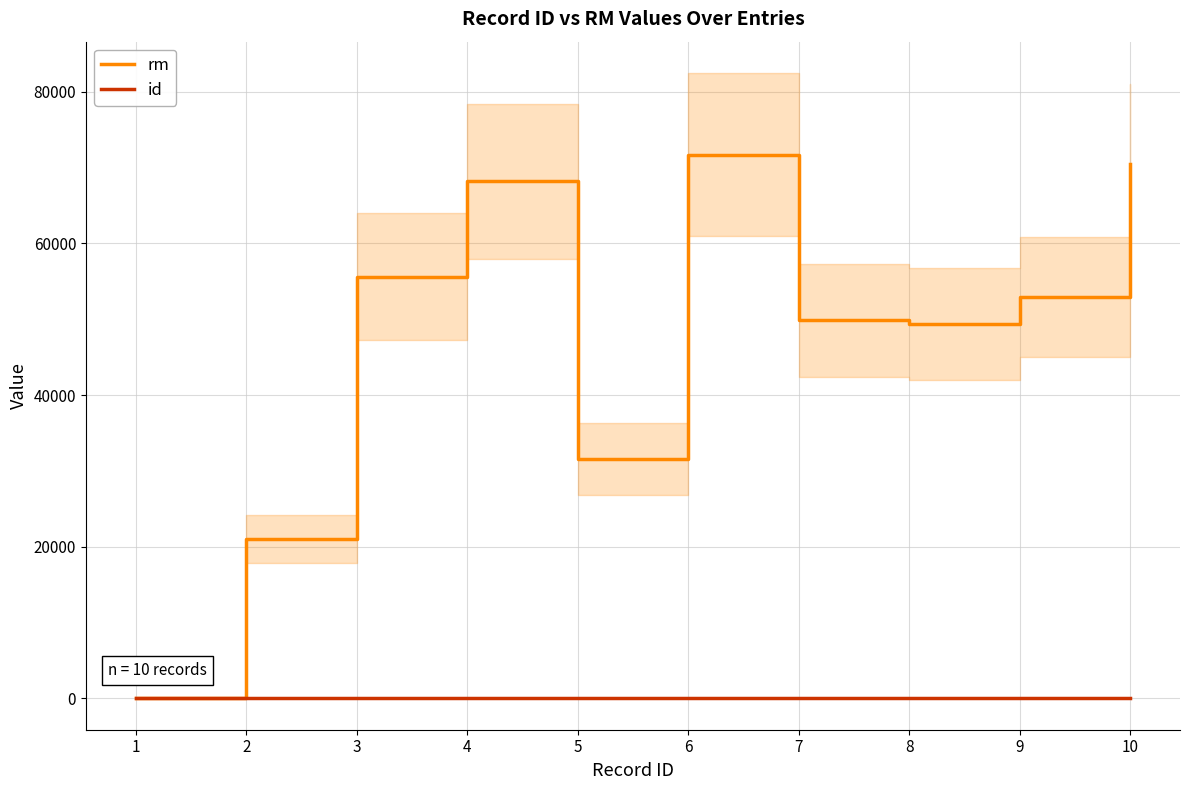

True or false: id and rm intersect in this chart.

False